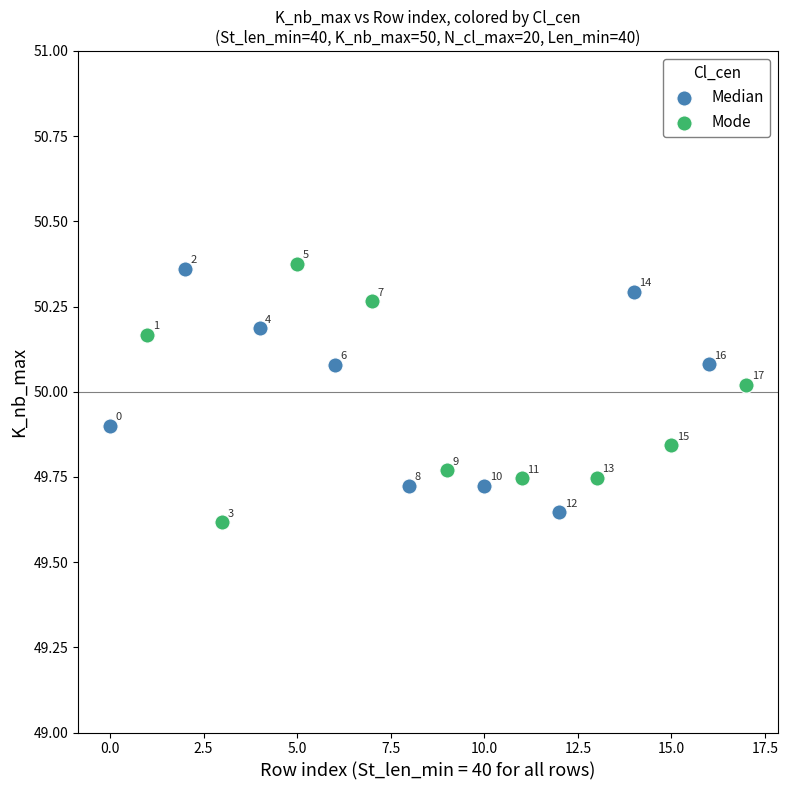

Which series contains the highest Y value?

Mode